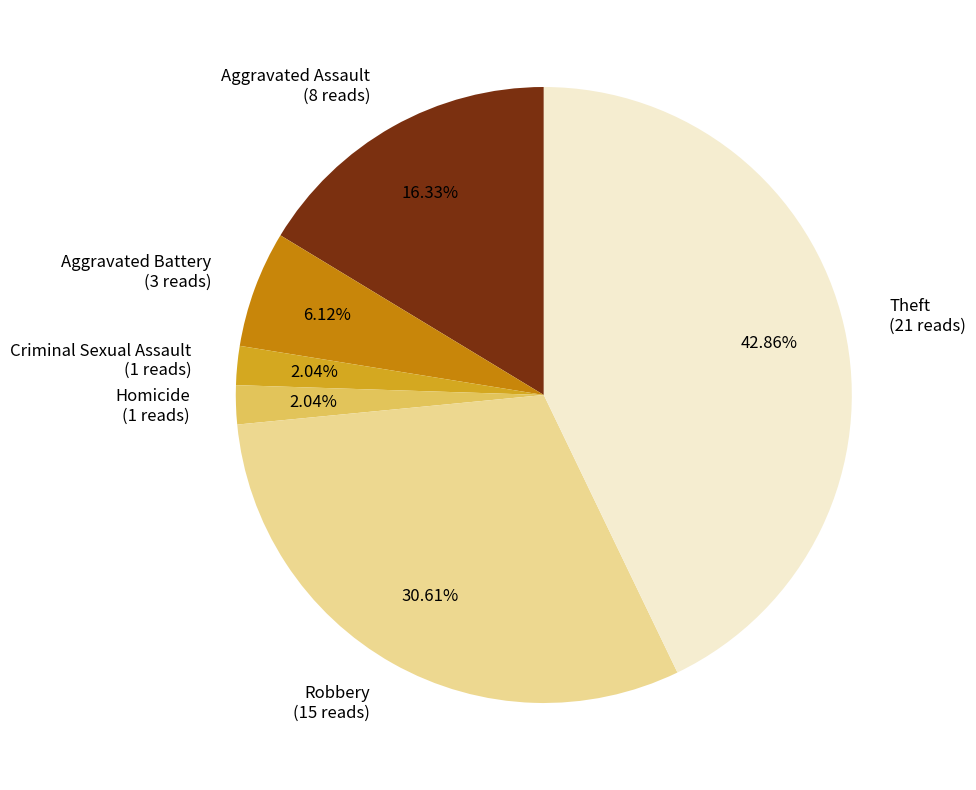

To the nearest percent, what is the average slice percentage?

17%